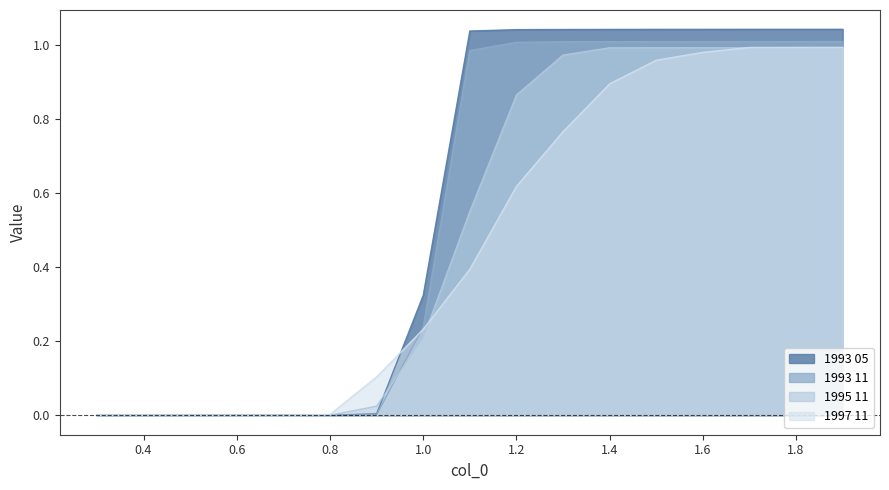

What is the value of the 1995 11 point at the 15th from the left?

1.0